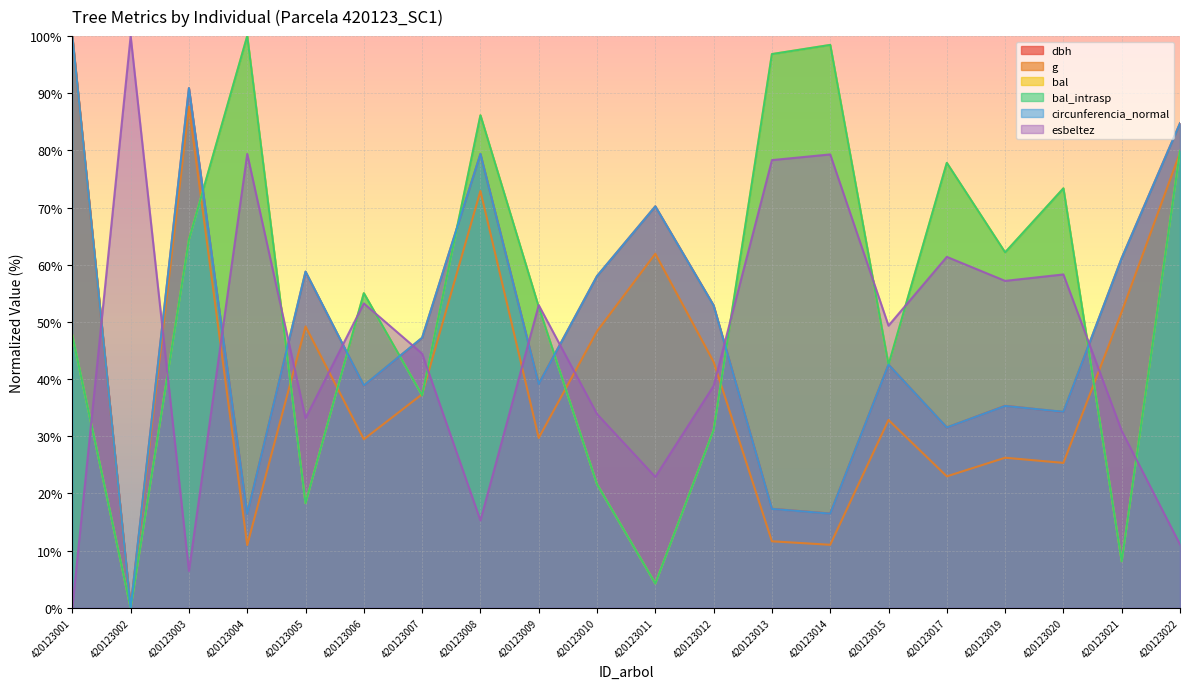

Reading right to left, extract all data points from this chart.

dbh: 84.8	61.2	34.3	35.3	31.5	42.5	16.5	17.3	52.9	70.2	58.0	39.2	79.4	47.2	38.9	58.8	16.4	90.9	0.0	100.0
g: 79.6	51.8	25.4	26.3	23.0	32.9	11.0	11.6	43.0	61.9	48.4	29.7	72.9	37.4	29.5	49.2	11.0	87.6	0.0	100.0
bal: 79.9	8.1	73.4	62.2	77.8	42.5	98.5	96.9	31.1	4.2	21.6	52.6	86.1	37.2	55.0	18.3	100.0	64.4	0.0	47.6
bal_intrasp: 79.9	8.1	73.4	62.2	77.8	42.5	98.5	96.9	31.1	4.2	21.6	52.6	86.1	37.2	55.0	18.3	100.0	64.4	0.0	47.6
circunferencia_normal: 84.7	61.2	34.3	35.3	31.5	42.5	16.5	17.3	52.9	70.2	58.0	39.2	79.4	47.2	38.9	58.8	16.4	90.9	0.0	100.0
esbeltez: 11.1	31.0	58.3	57.2	61.4	49.4	79.3	78.3	38.8	22.9	33.9	52.9	15.3	44.5	53.2	33.2	79.4	6.5	100.0	0.0